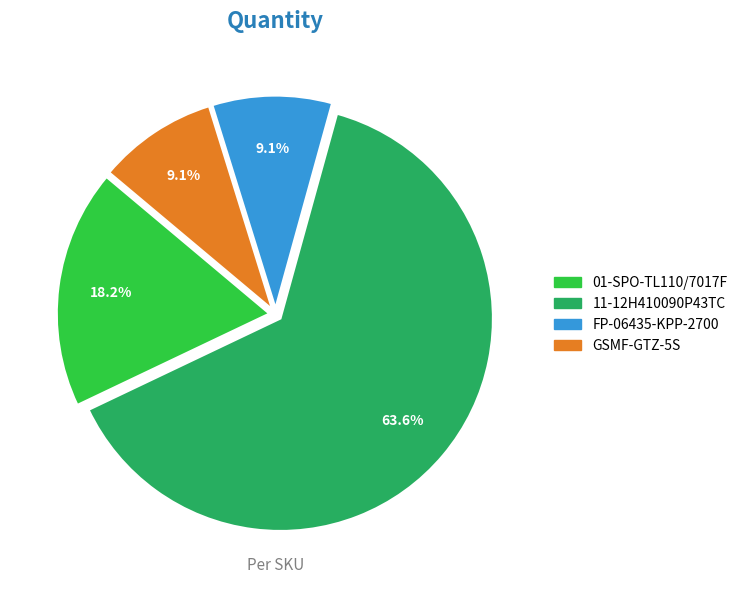

Does 11-12H410090P43TC represent more than half of the total?

Yes